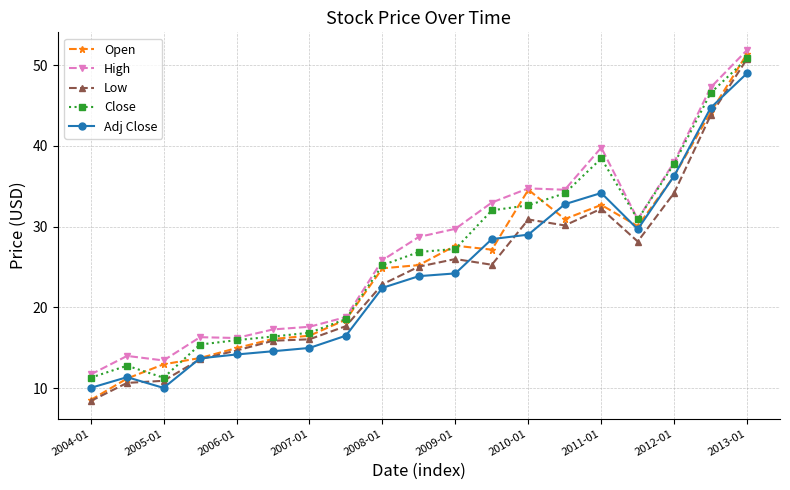

Which series has the widest spread of values?

Open